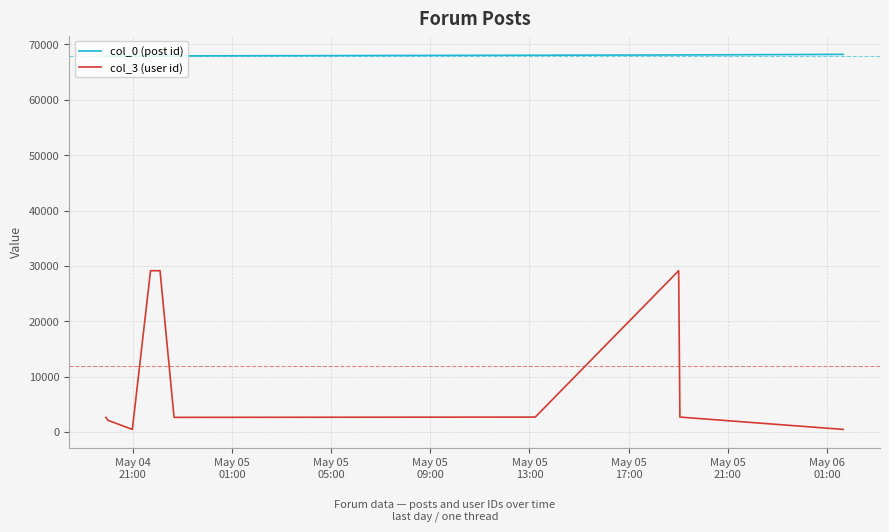

What is the maximum value shown in the chart?

68215